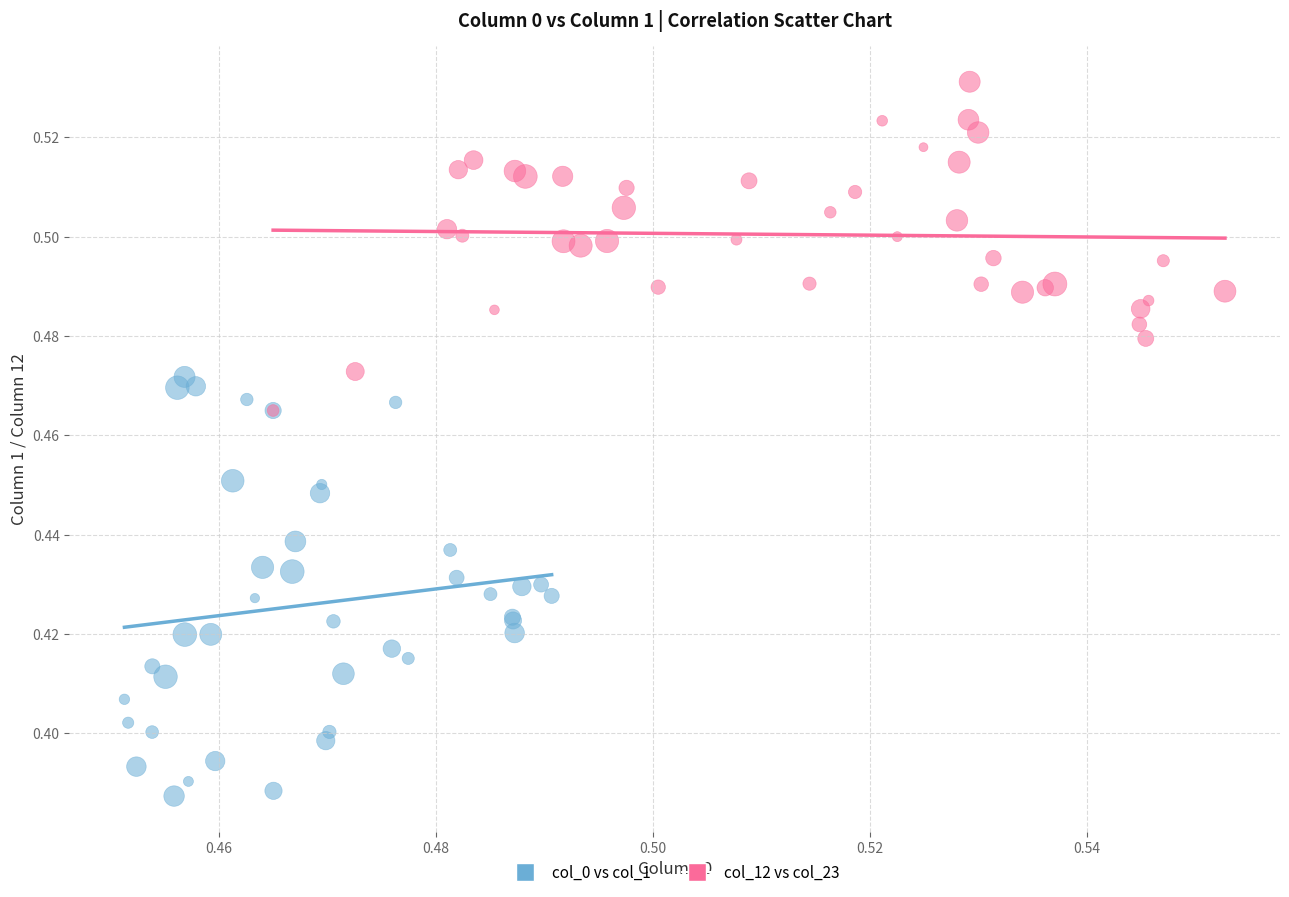

What are all the series names shown in the legend?

col_0 vs col_1, col_12 vs col_23